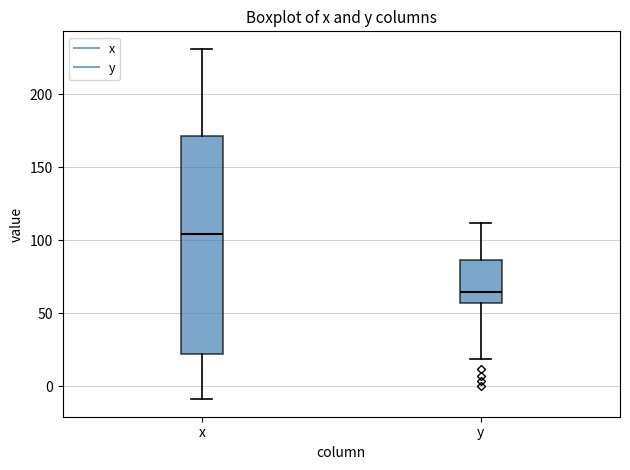

Which box's median line is the lowest?

y